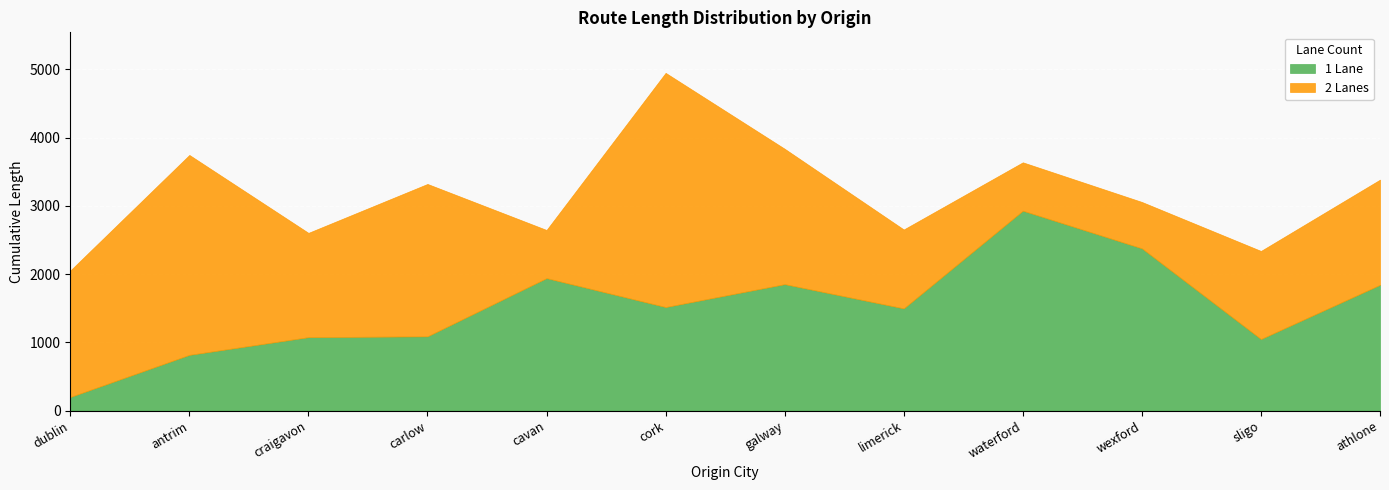

Which category has the lowest value across all series?

dublin